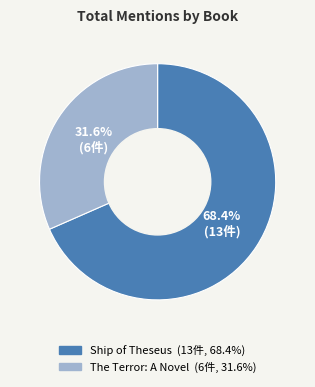

What is the ratio of the value at Ship of Theseus to the value at The Terror: A Novel?

2.2